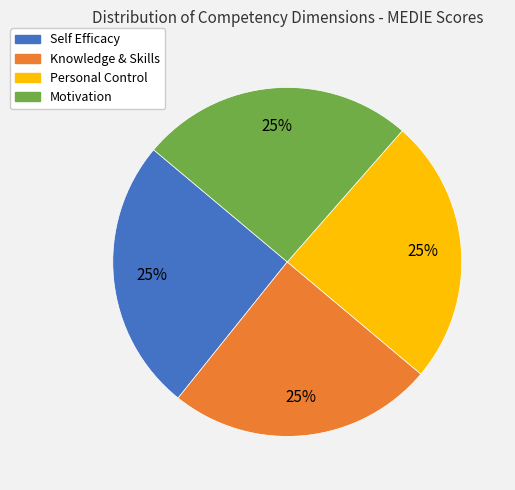

What percentage is the Personal Control slice, to the nearest percent?

25%